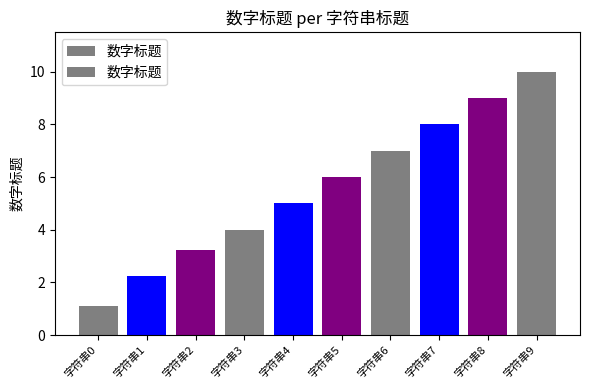

What is the minimum value shown in the chart?

1.1